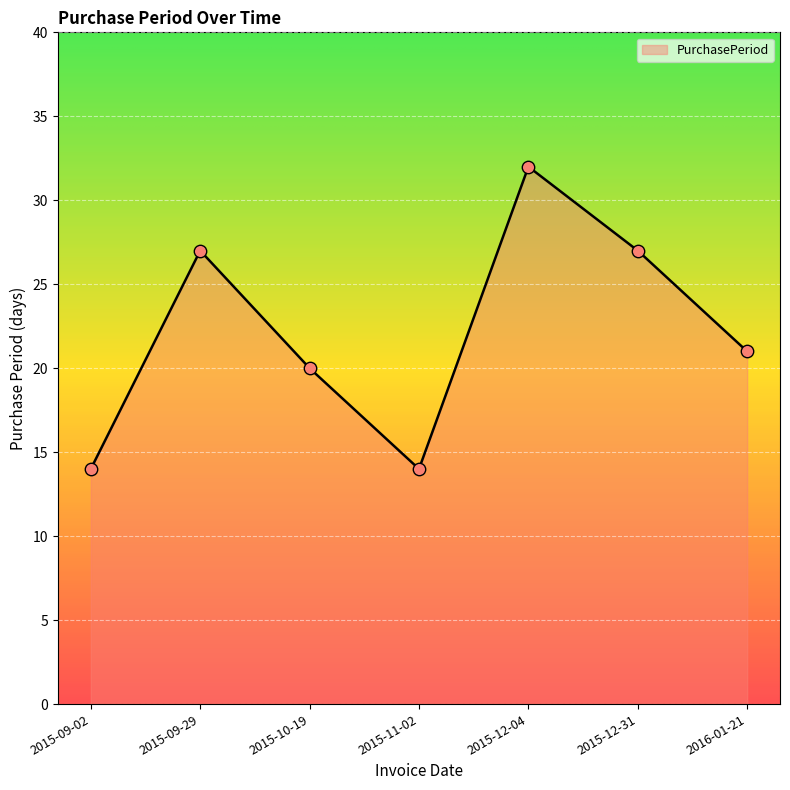

Which has a higher value, 2016-01-21 or 2015-10-19?

2016-01-21